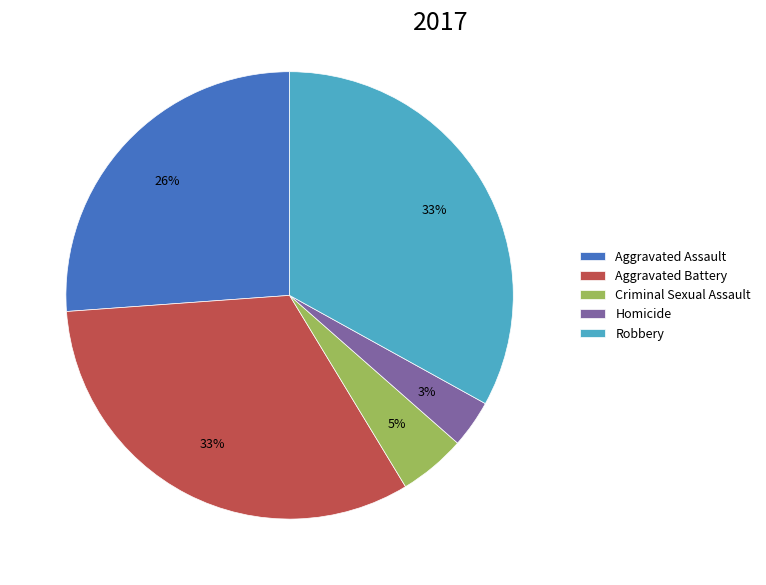

Do Homicide and Criminal Sexual Assault together represent more than half of the pie?

No